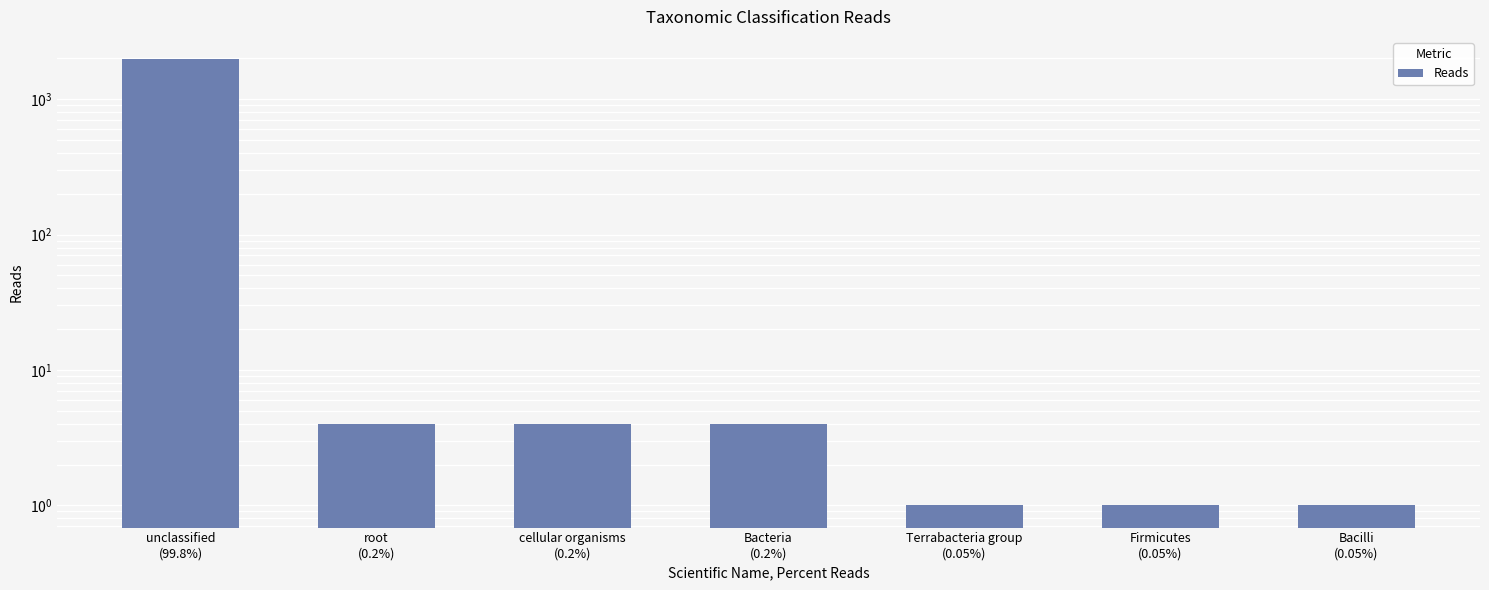

List the labels in order of value, largest first.

unclassified
(99.8%), root
(0.2%), cellular organisms
(0.2%), Bacteria
(0.2%), Terrabacteria group
(0.05%), Firmicutes
(0.05%), Bacilli
(0.05%)